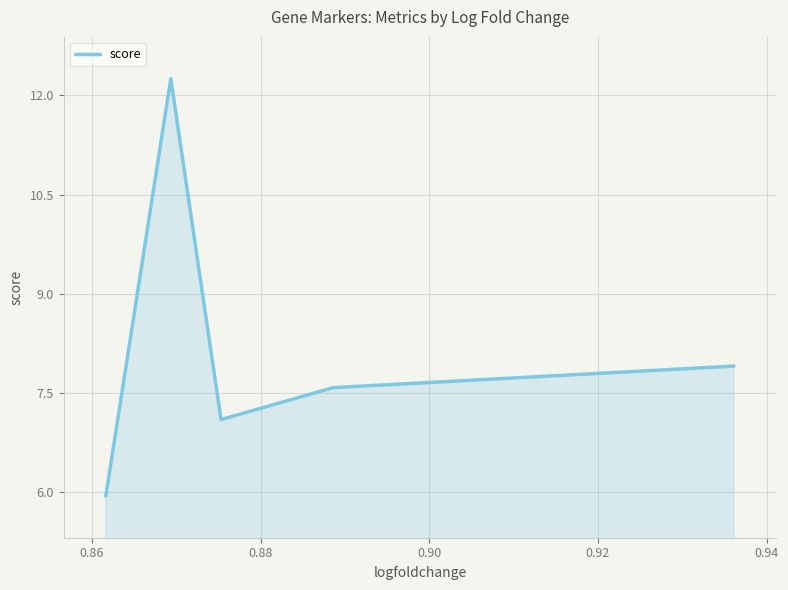

What is the minimum value shown in the chart?

5.9